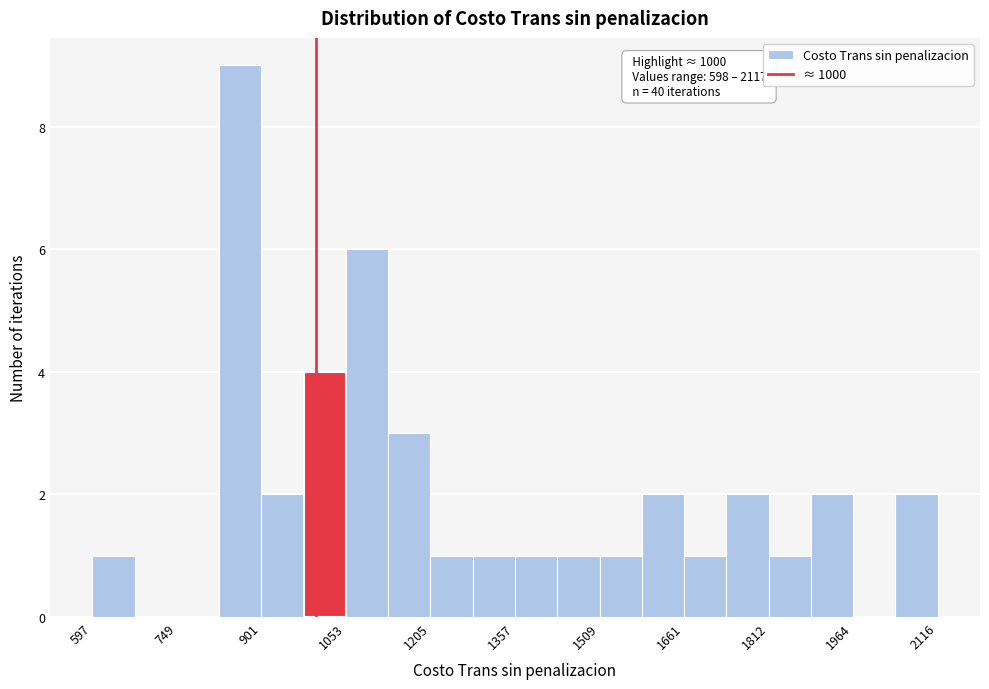

Read against the x-axis, roughly where is the centre of the tallest bar?

860